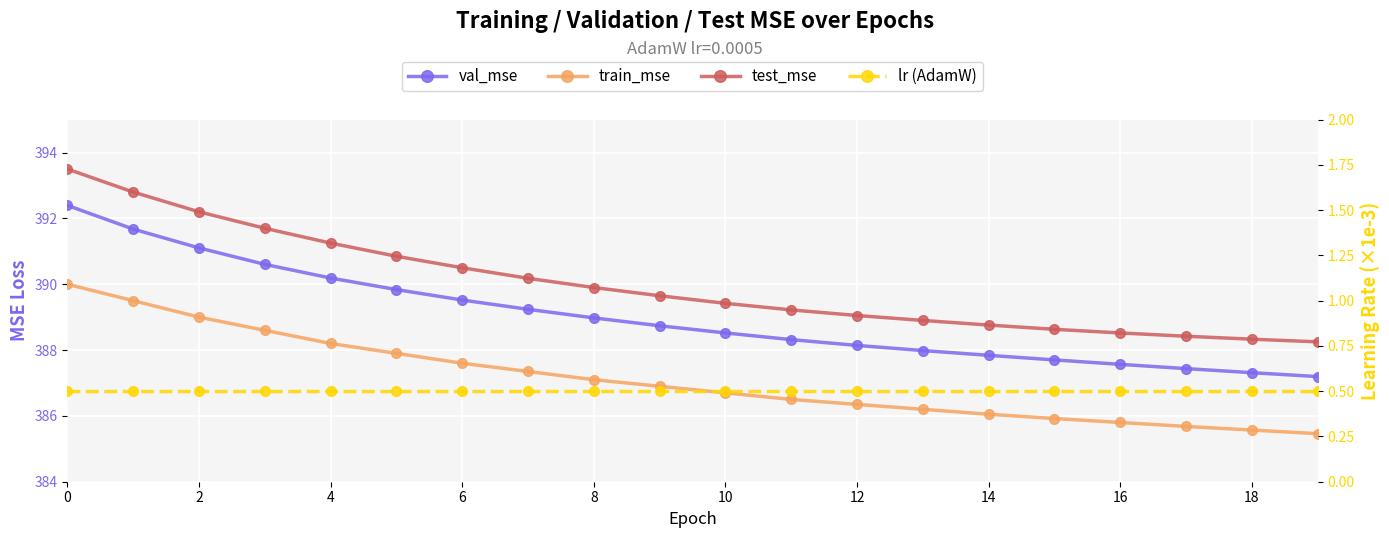

Count the number of data series in this chart.

4